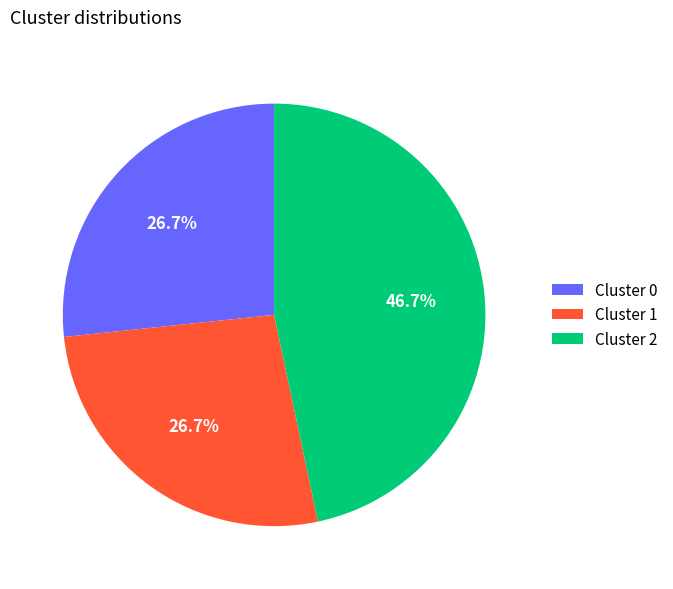

Which category has the biggest portion of the pie?

Cluster 2